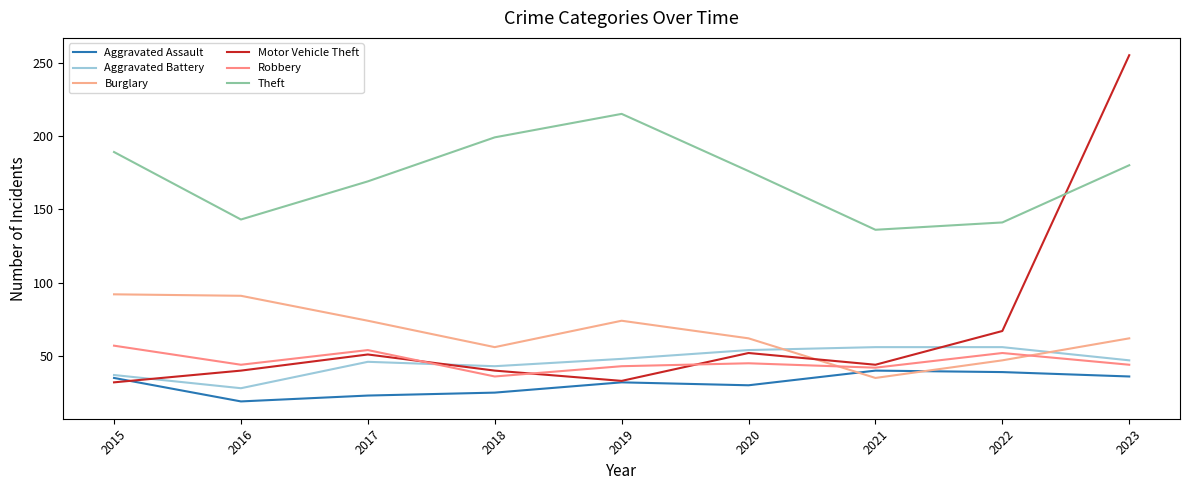

Which series changed the most between 2017 and 2021?

Burglary